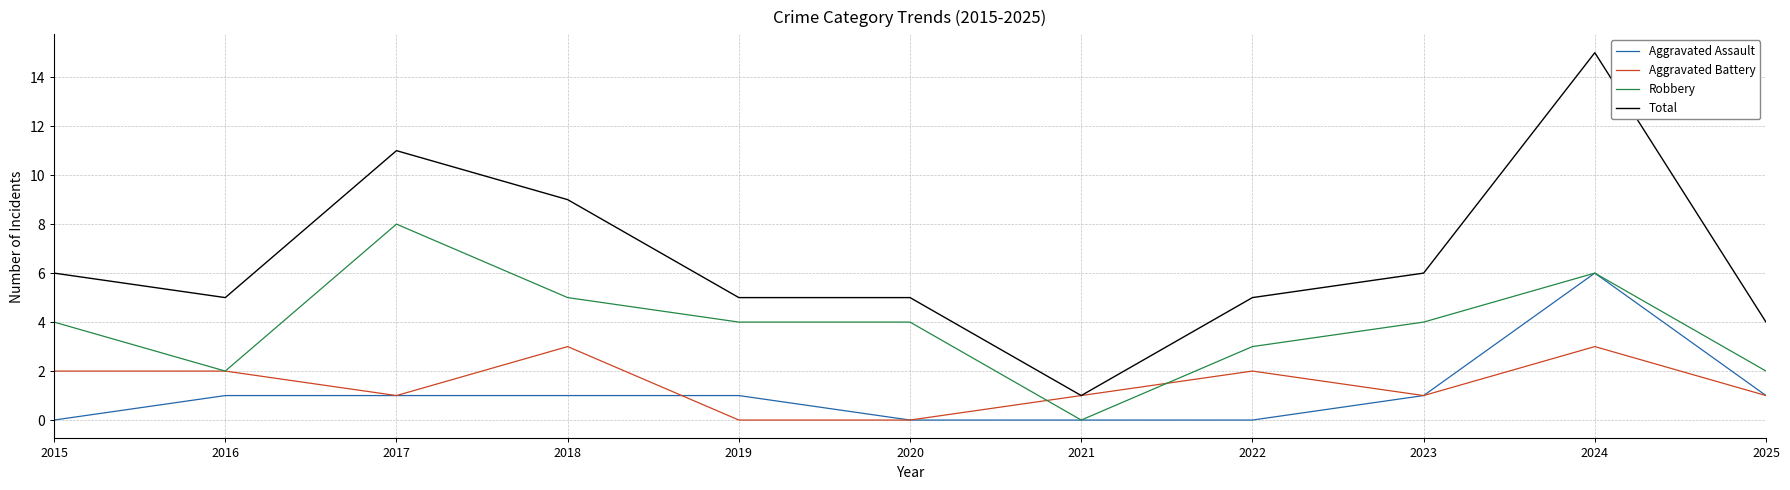

What is the spread (max minus min) of values at 2017?

10